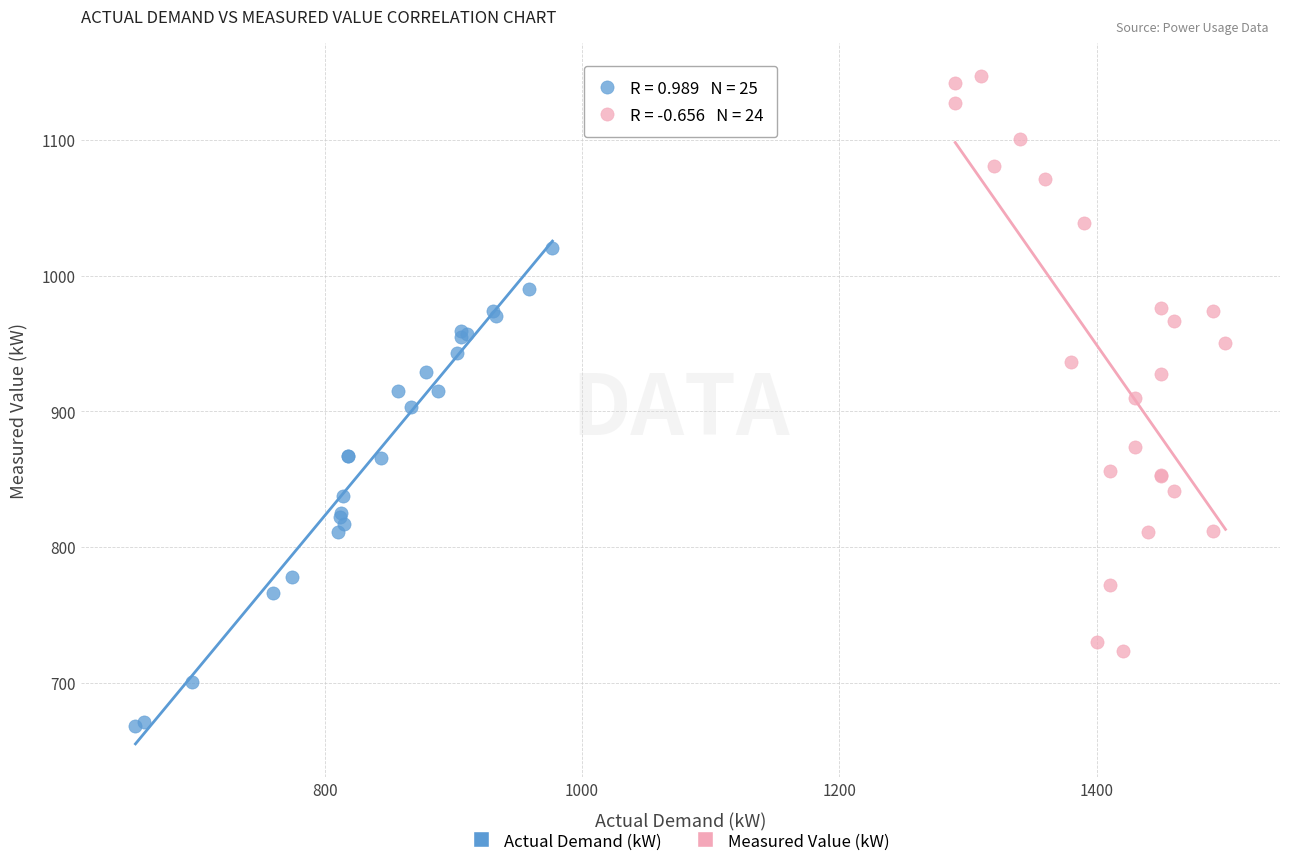

Which series reaches the maximum Y coordinate?

Measured Value (kW)